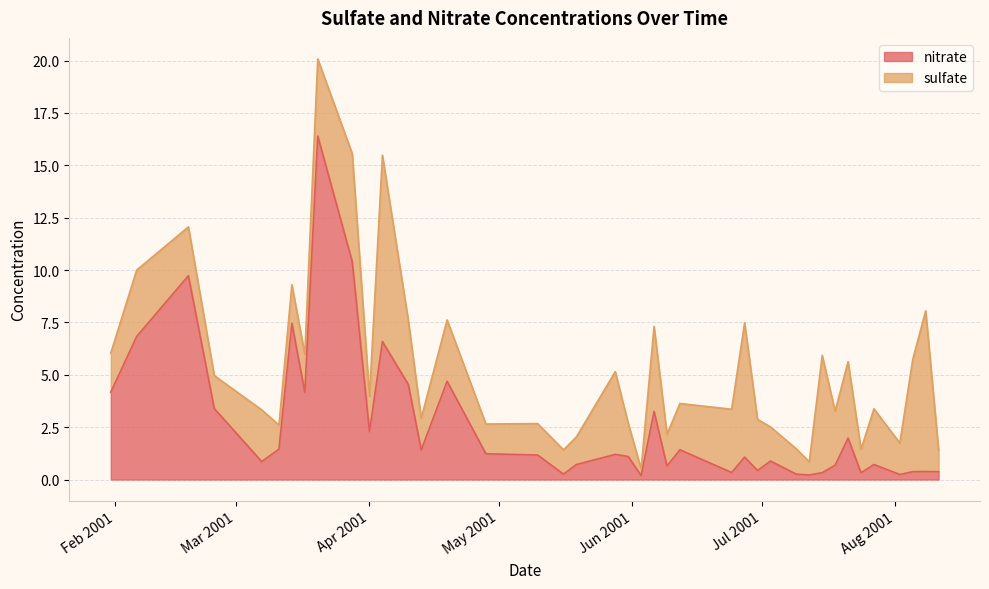

Count the number of values greater than 1.

22